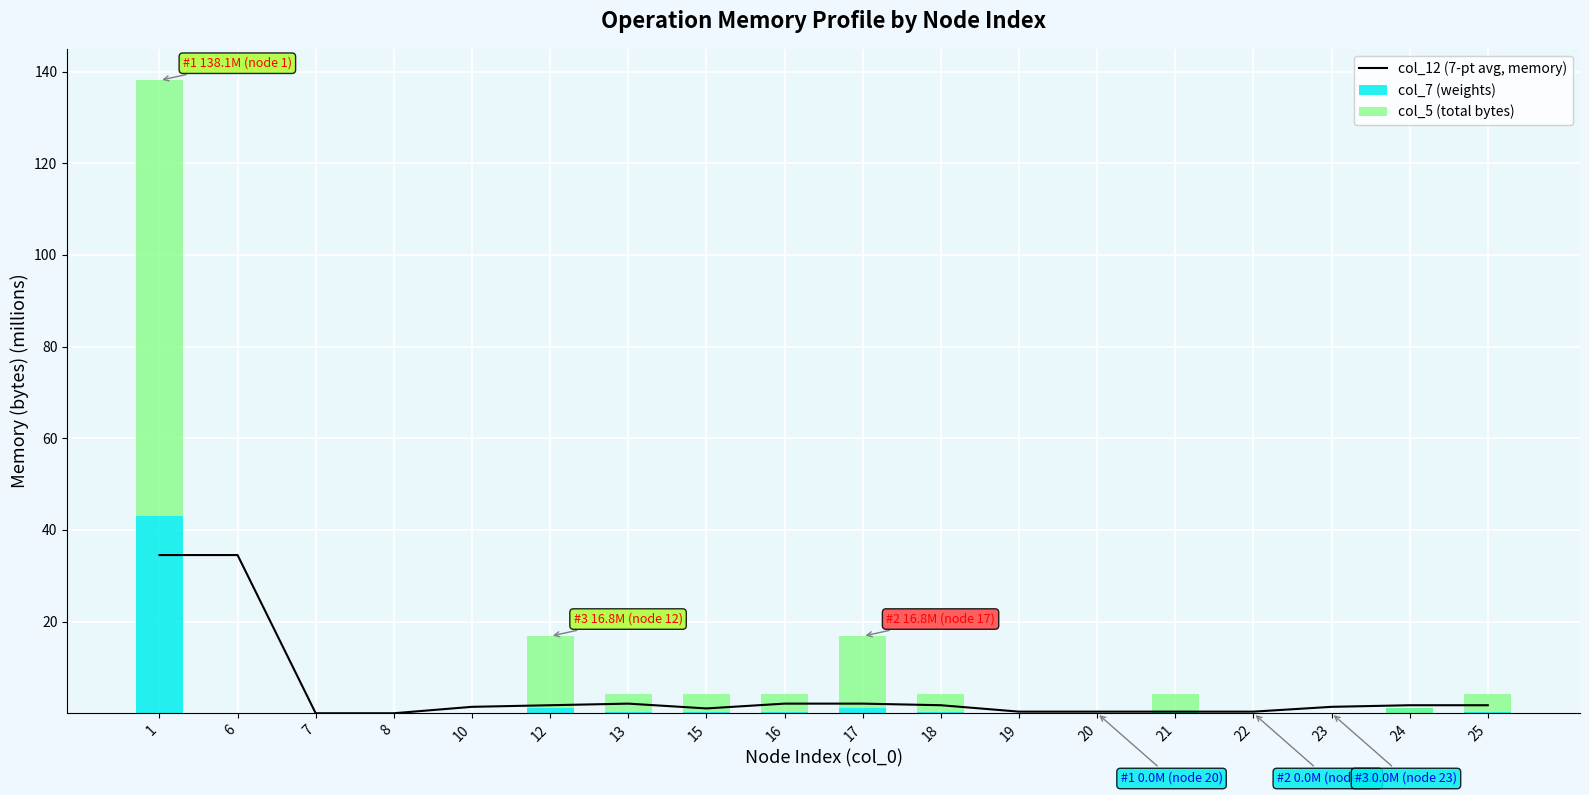

At 10, list the series in order from smallest to largest.

col_7 (weights), col_5 (total bytes), col_12 (7-pt avg, memory)